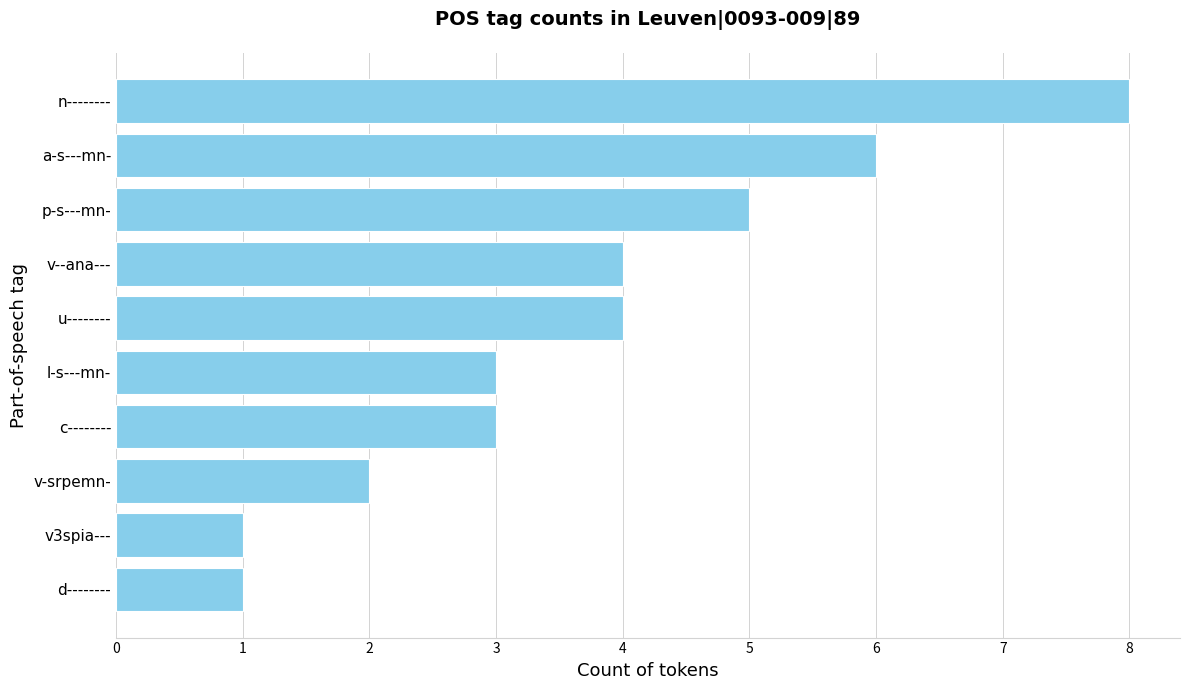

How many data points are less than 4?

5